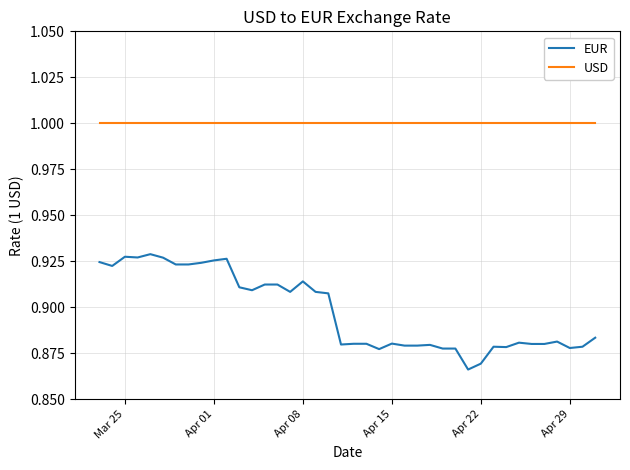

True or false: EUR and USD cross at least once.

False